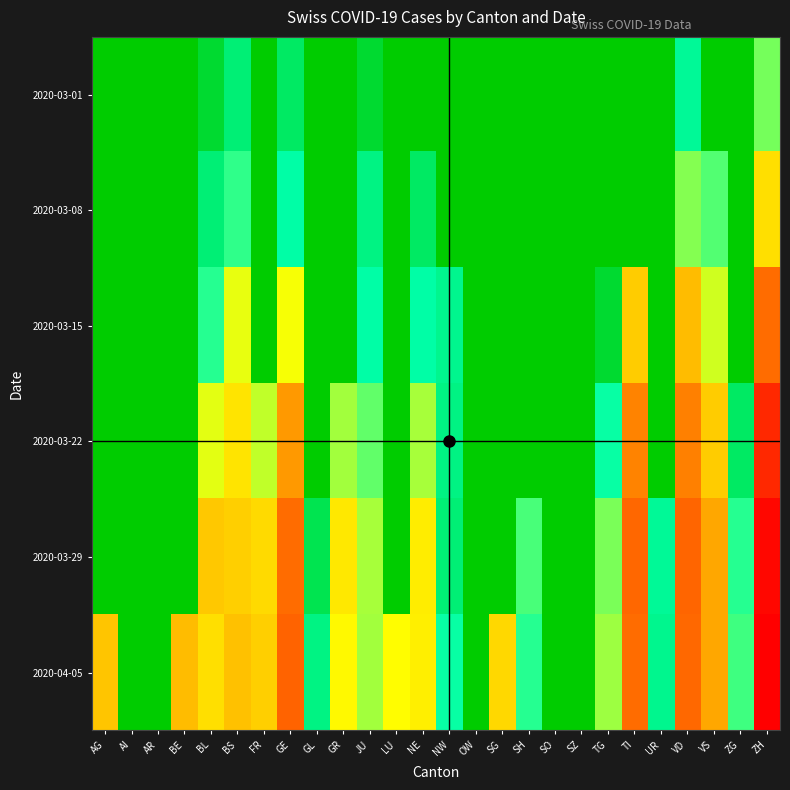

At which category does the chart reach its minimum across all series?

AG